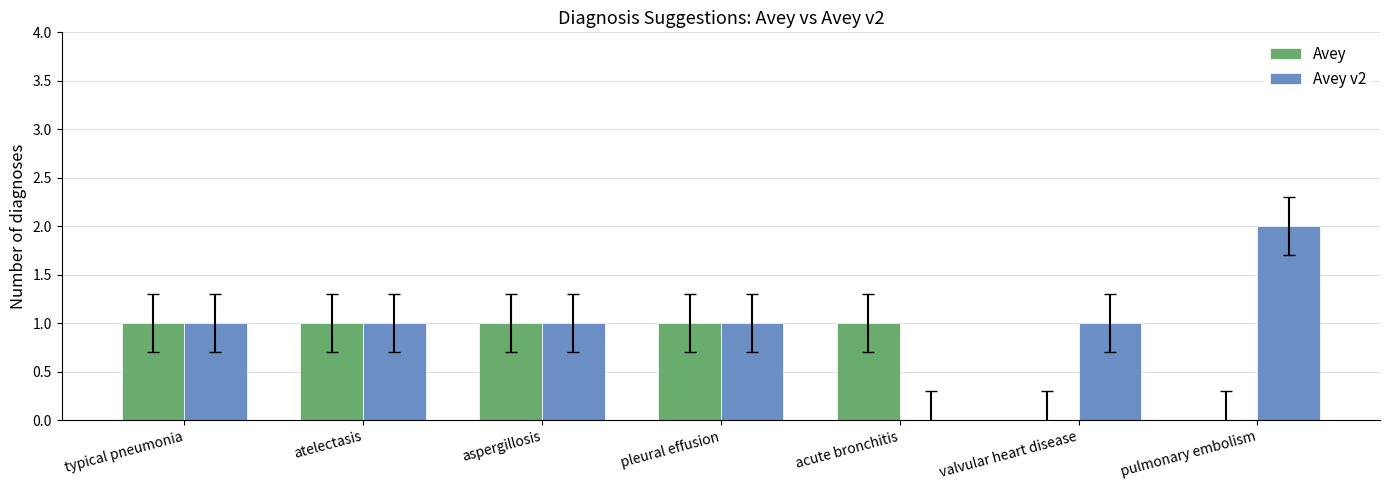

Which series has the largest total across all categories?

Avey v2